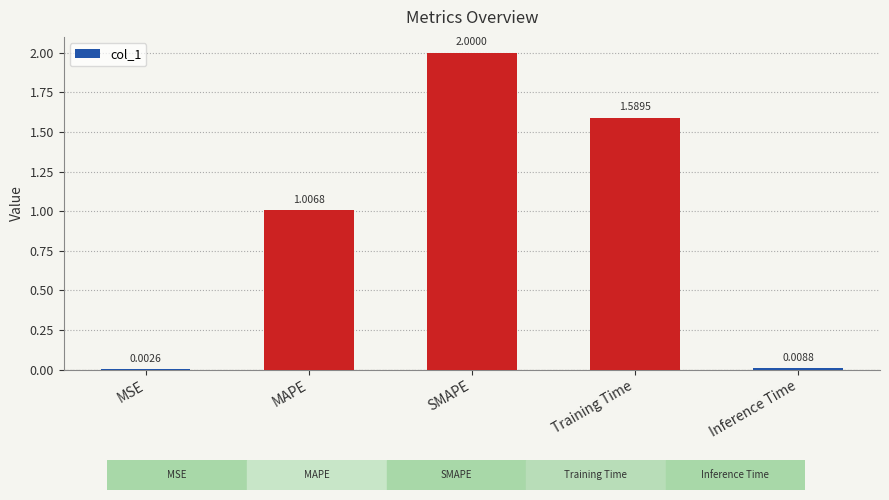

At which category does the chart reach its peak across all series?

SMAPE